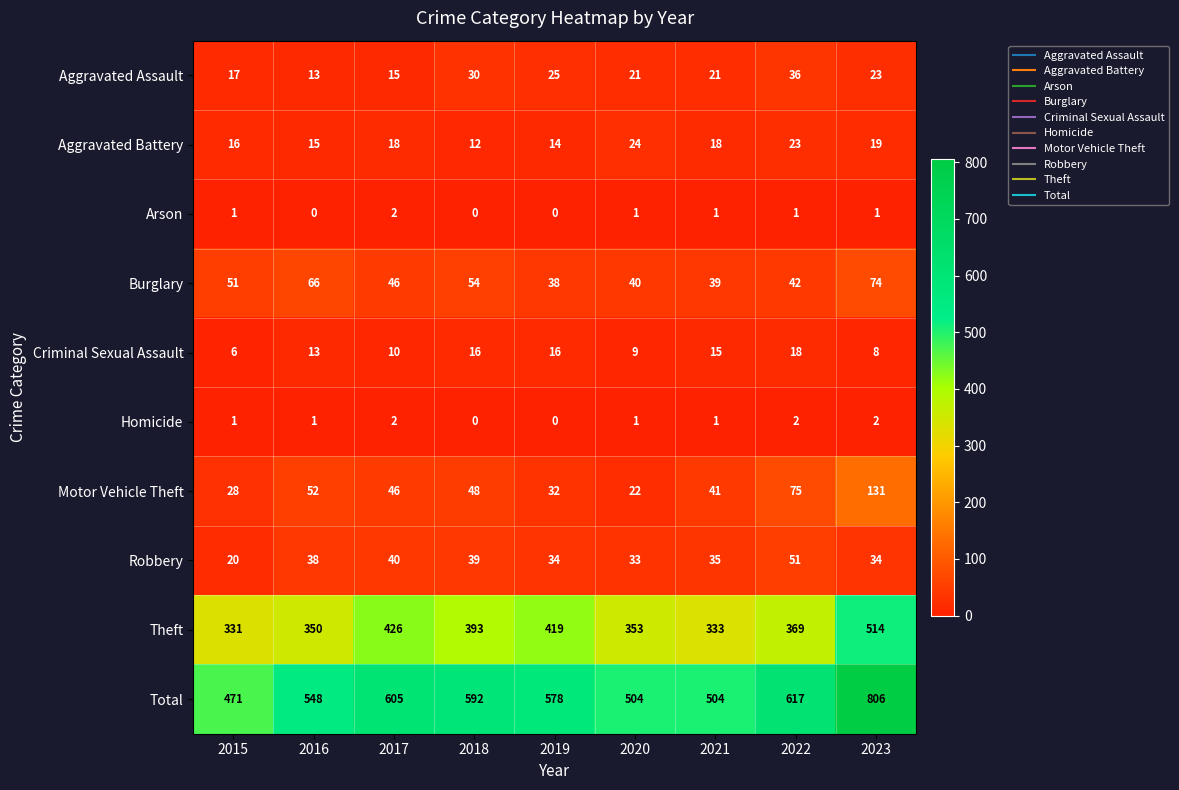

At how many categories does at least one series exceed 444?

9